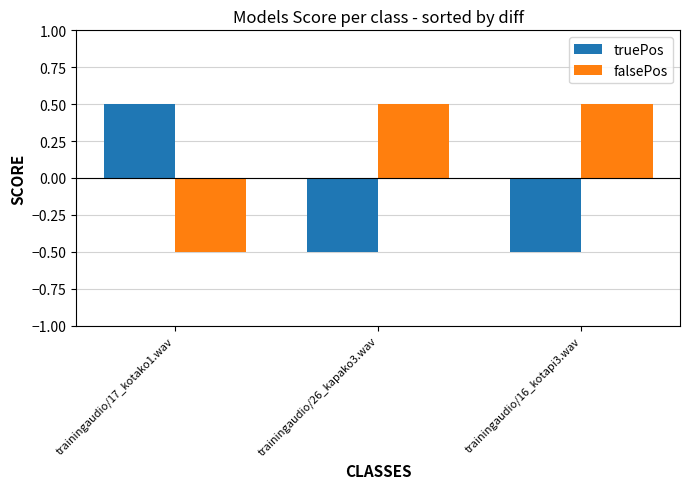

How many positive values does the falsePos series have?

2